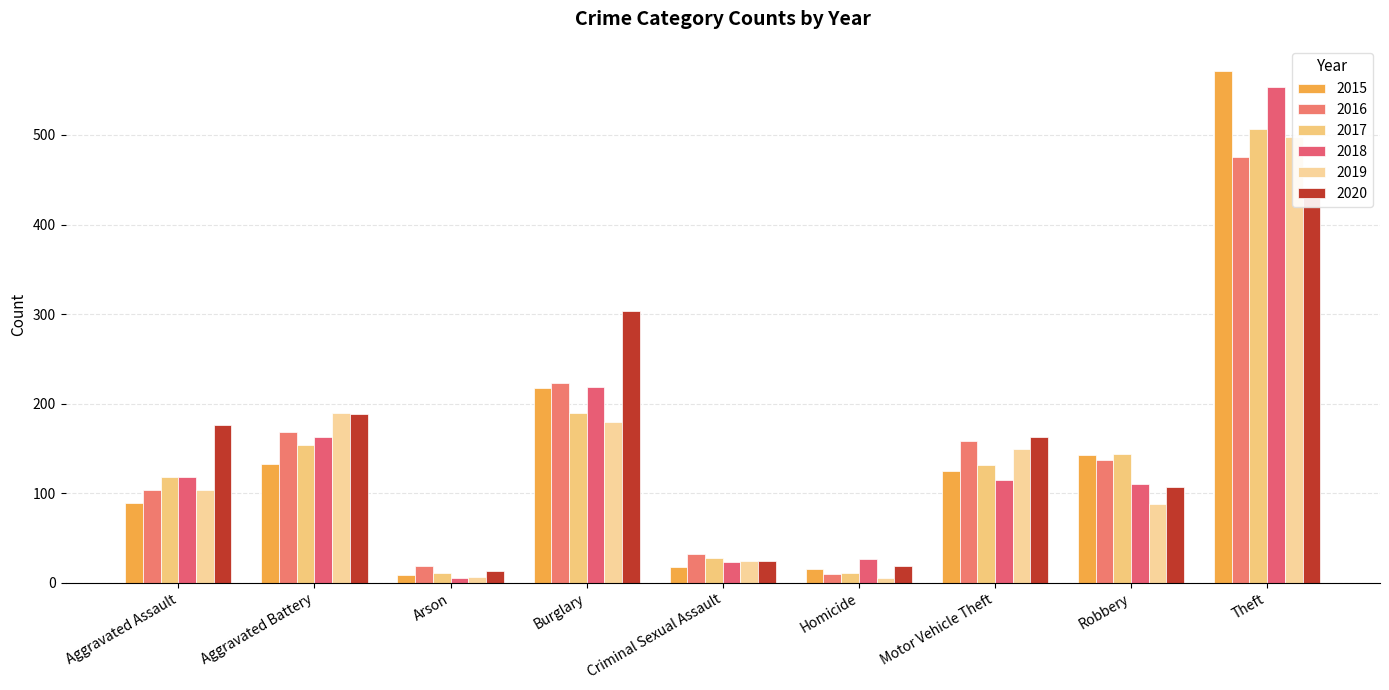

What is the difference between the maximum and second lowest values in the 2017 series?

496